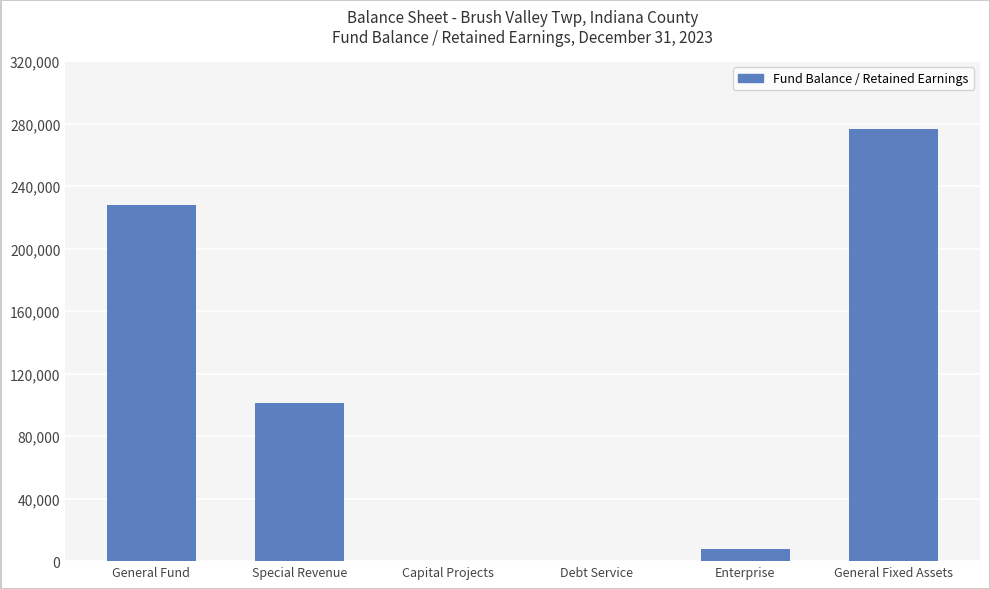

At which label does the data first exceed 101255?

General Fund